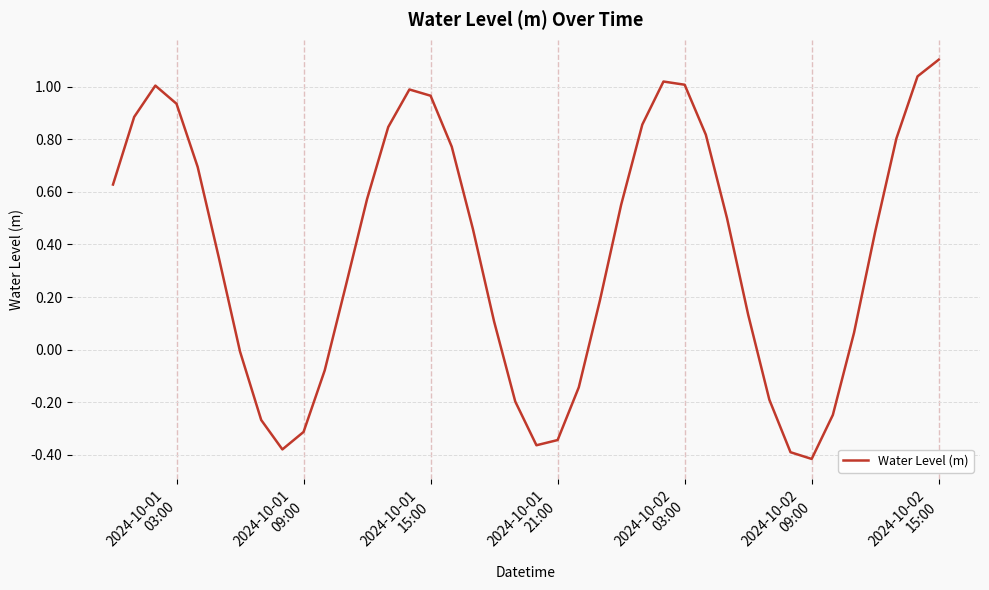

What is the difference between the maximum and minimum values?

1.5